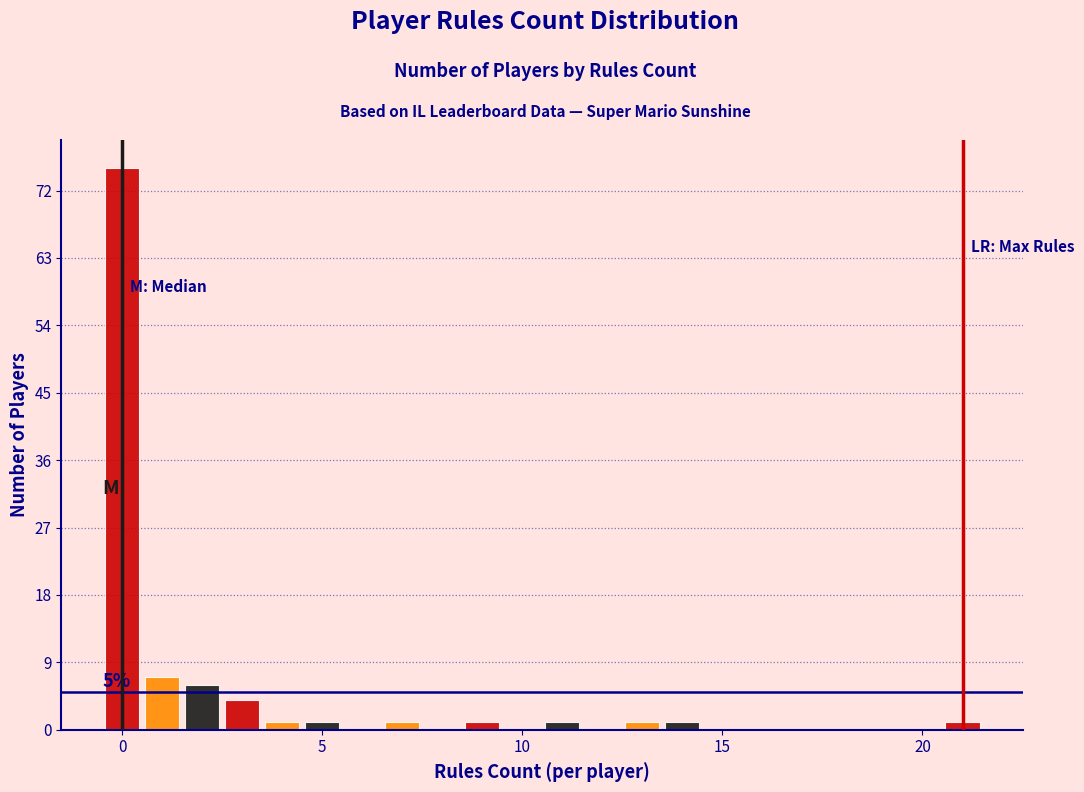

Read against the x-axis, roughly where is the centre of the tallest bar?

0.0